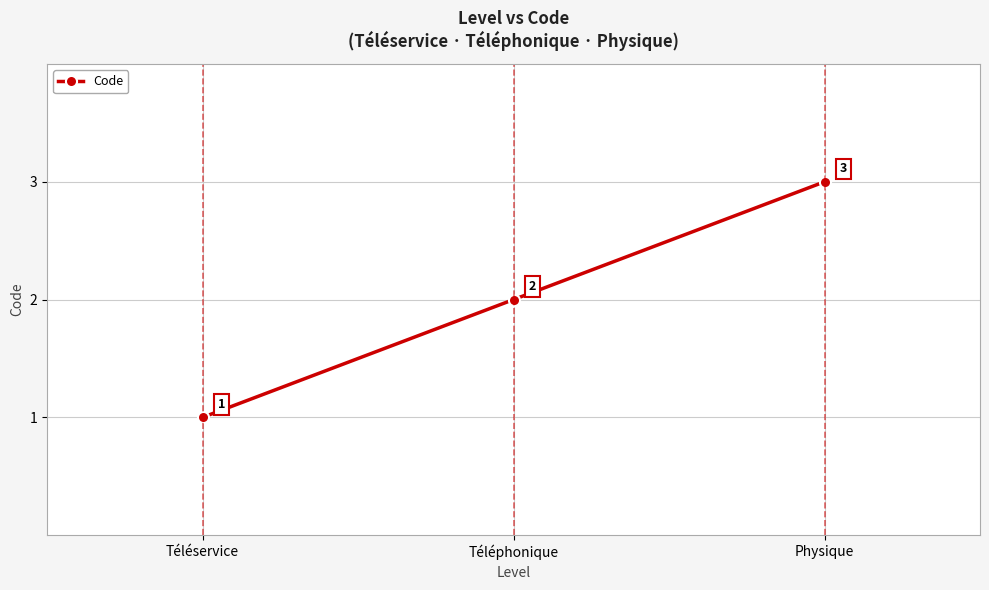

Reading left to right, extract all data points from this chart.

1	2	3